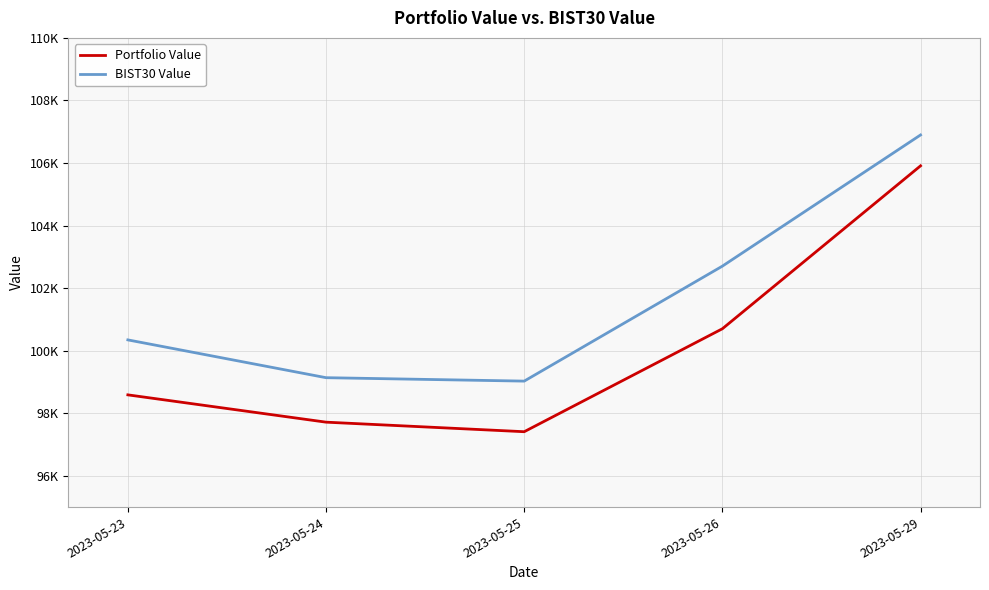

What is the total value across all series at 2023-05-29?

212806.5